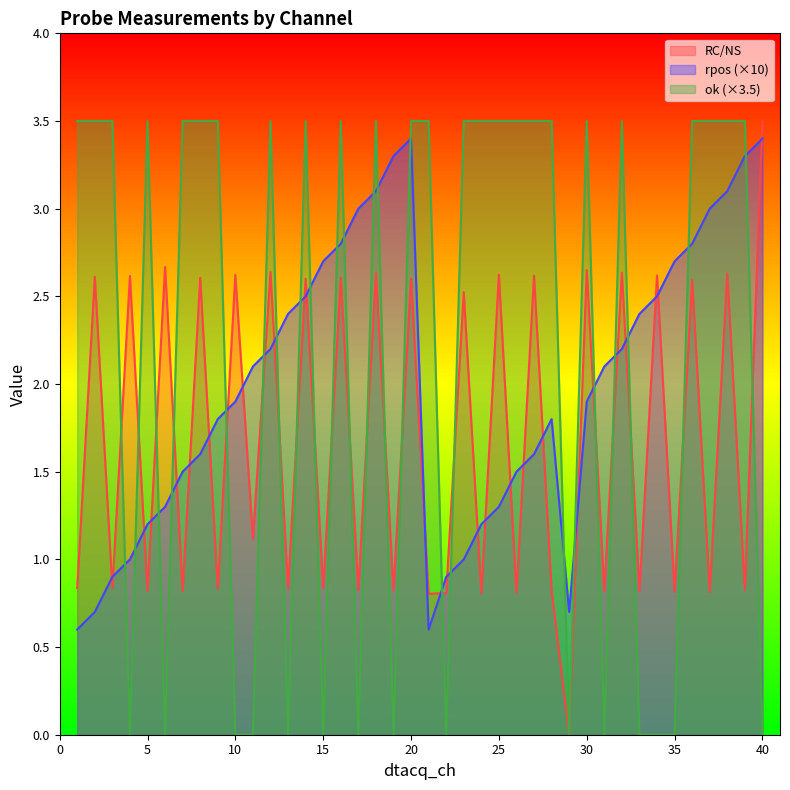

Rank the series by their average value, from lowest to highest.

RC/NS, rpos (×10), ok (×3.5)